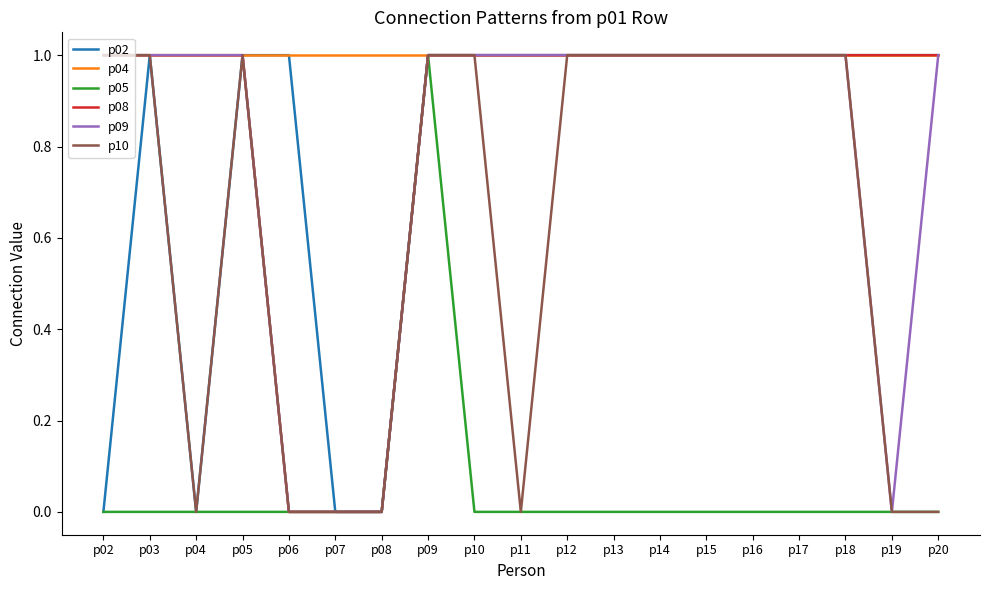

What are all the series names shown in the legend?

p02, p04, p05, p08, p09, p10